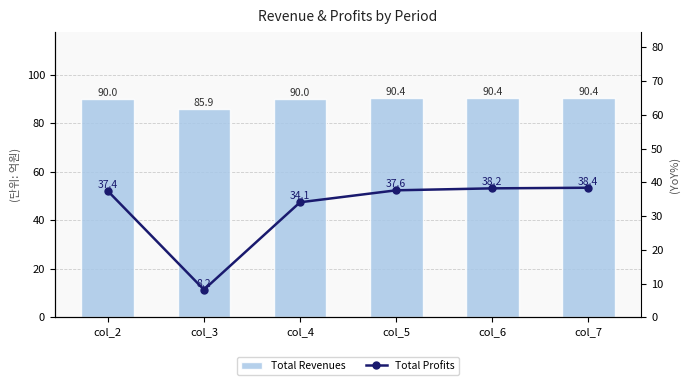

What is the sum of the Total Revenues values at col_3 and col_2?

176.0